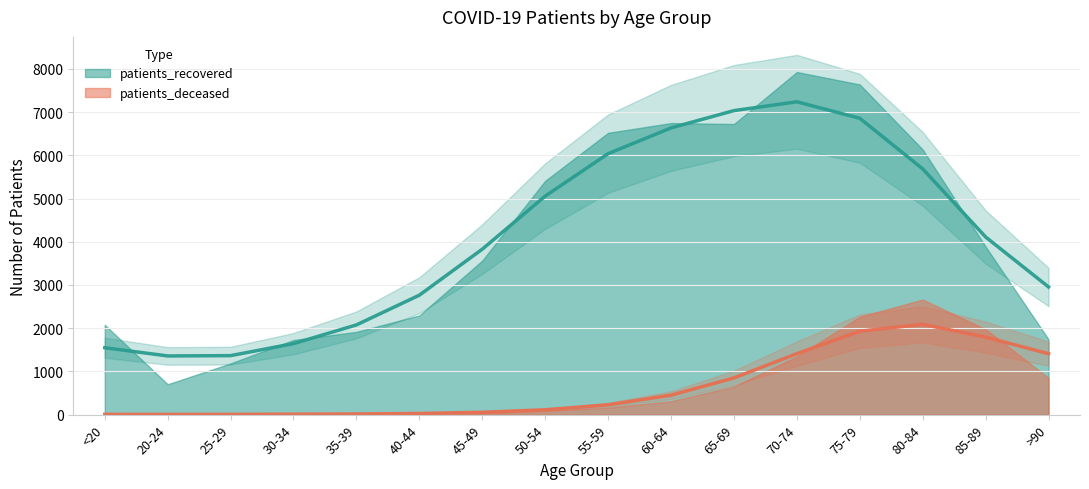

True or false: the data has more than 2 interior local peaks.

False